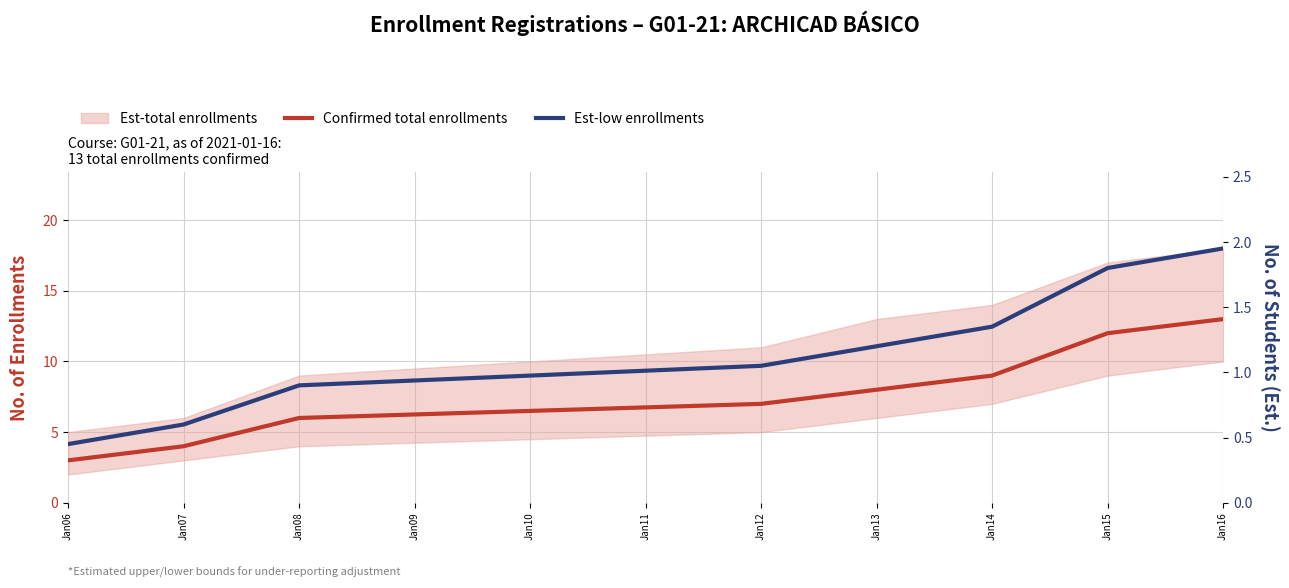

True or false: Confirmed total enrollments has a value of 4.3 at Jan14.

False